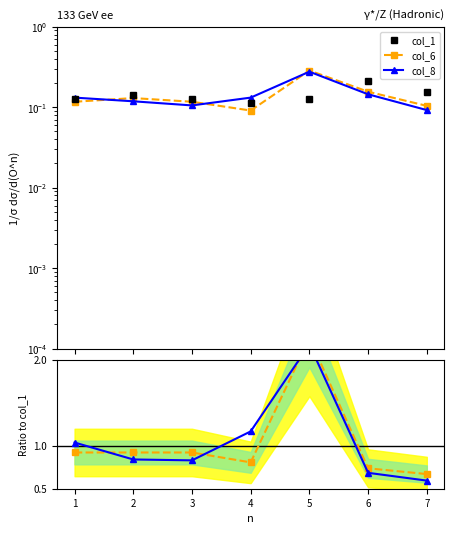

In col_8, how many points are lower than both neighbors (excluding endpoints)?

1